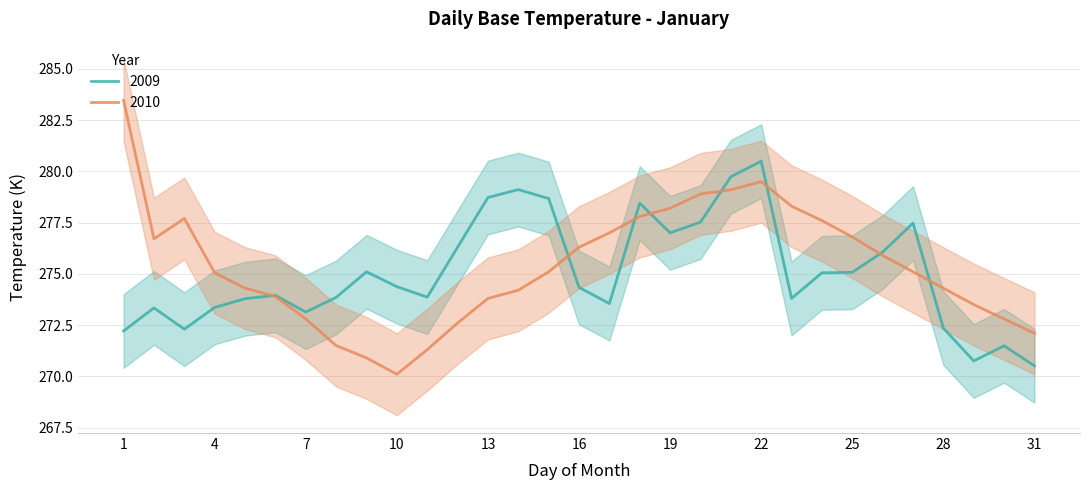

What is the greatest value displayed?

283.5